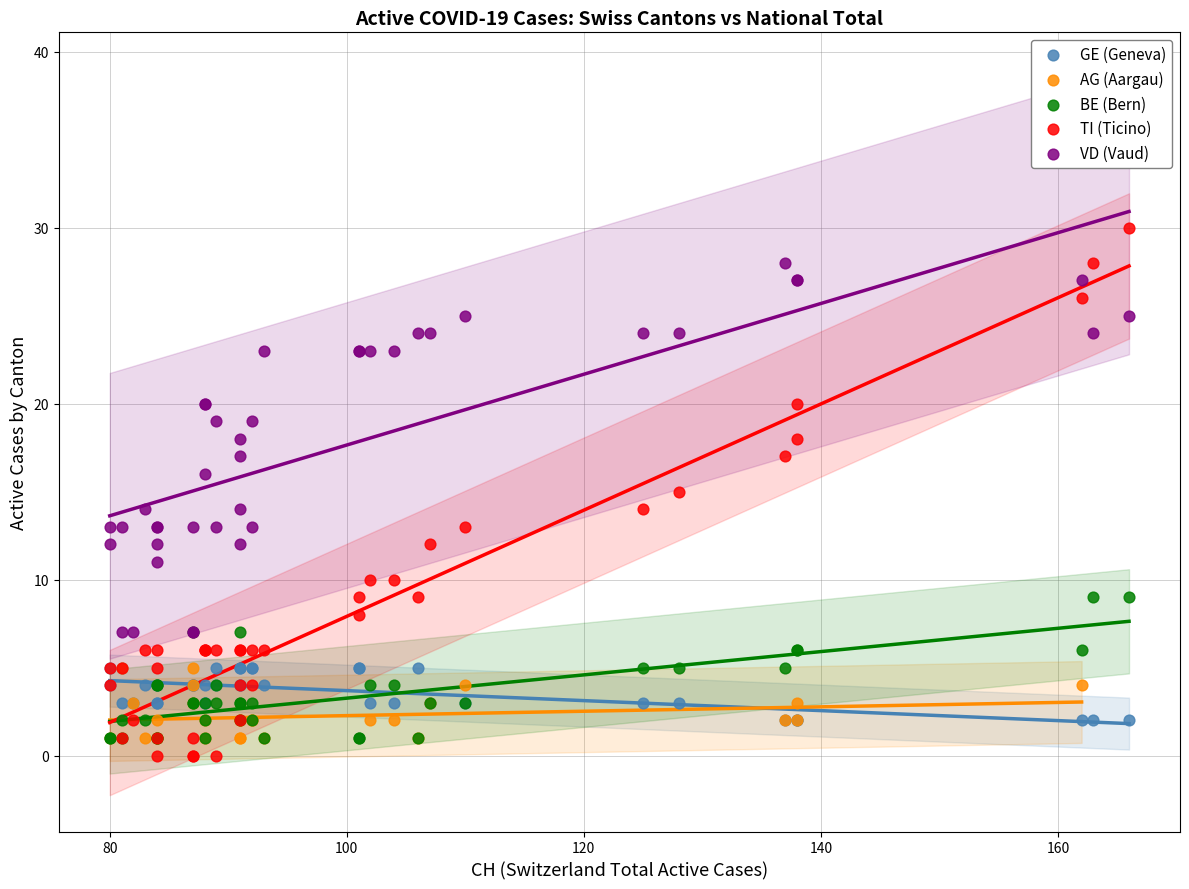

Which series has the widest spread of Y values?

TI (Ticino)